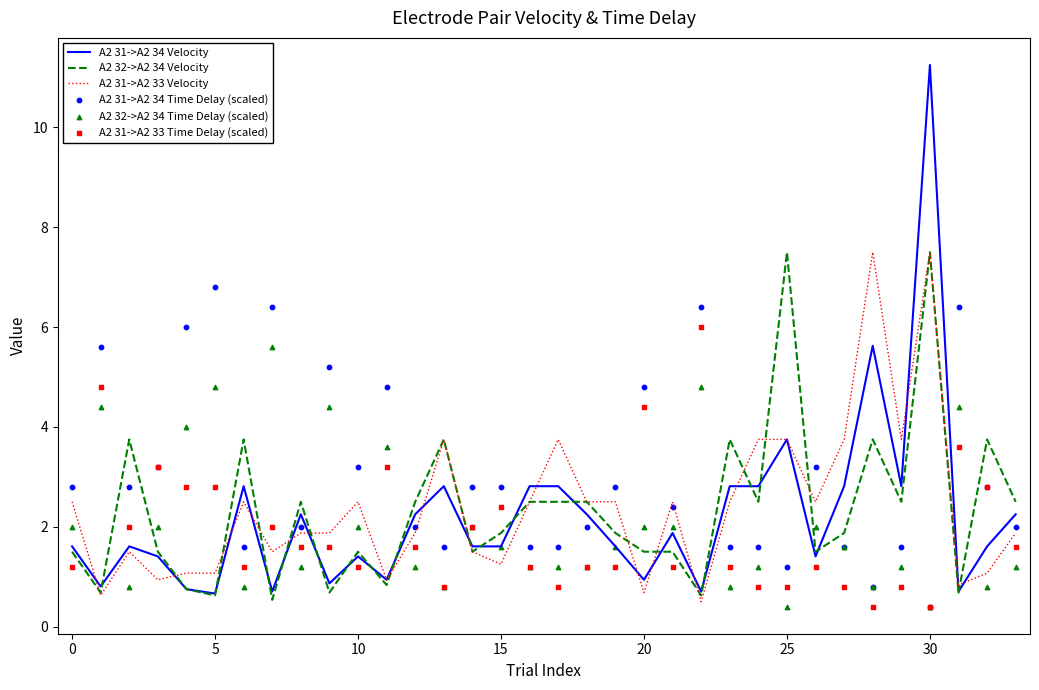

Which series has the largest Y range (max minus min)?

A2 31->A2 34 Velocity